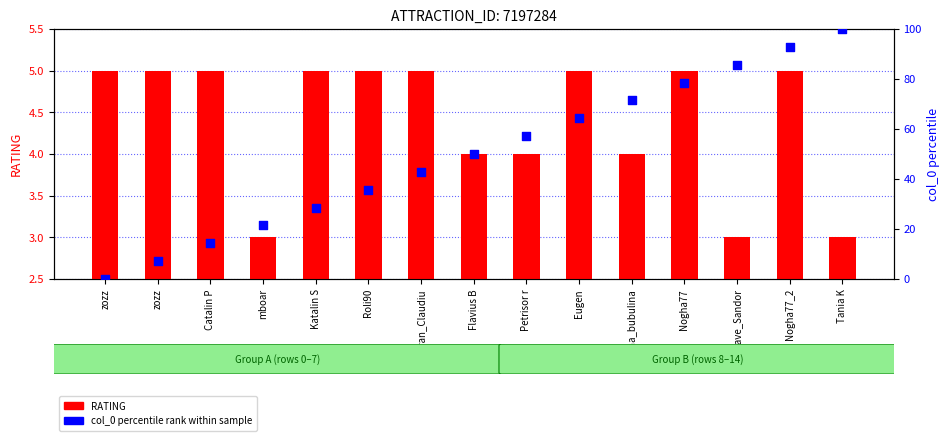

What is the total value across all series at Petrisor r?

61.1